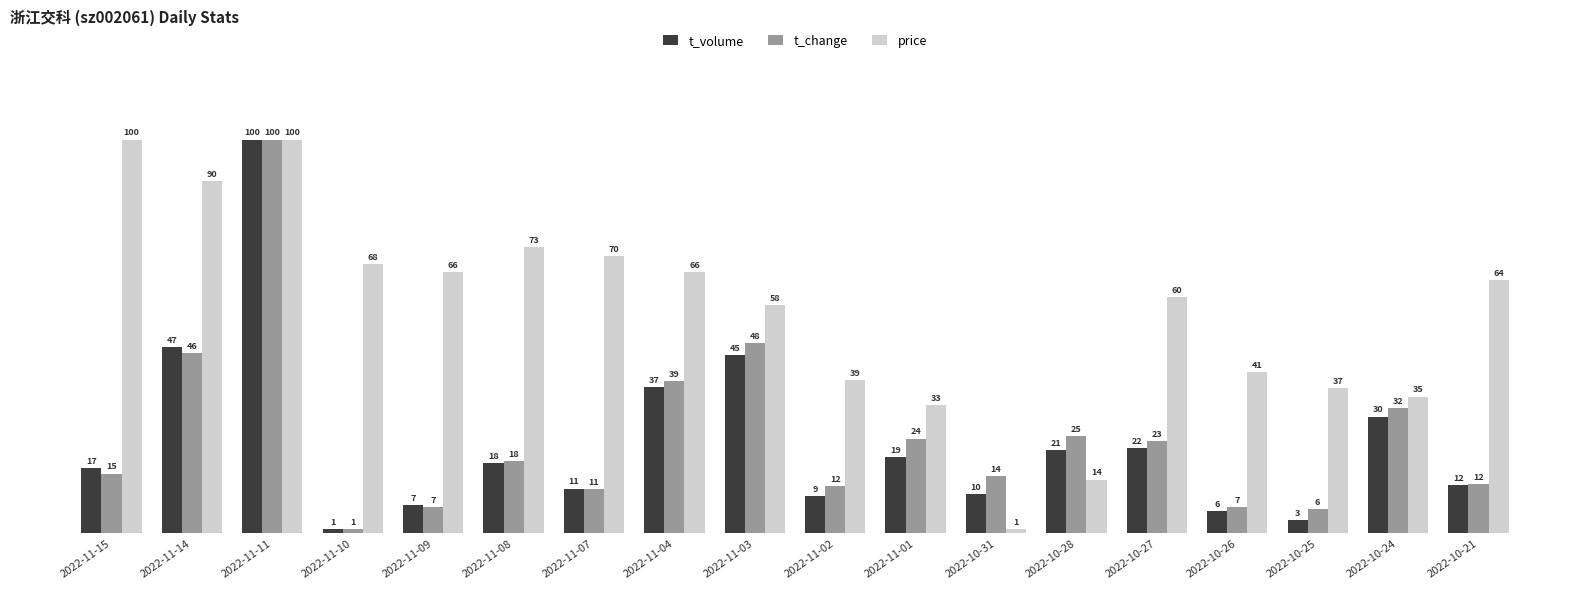

How many groups of bars are there?

18